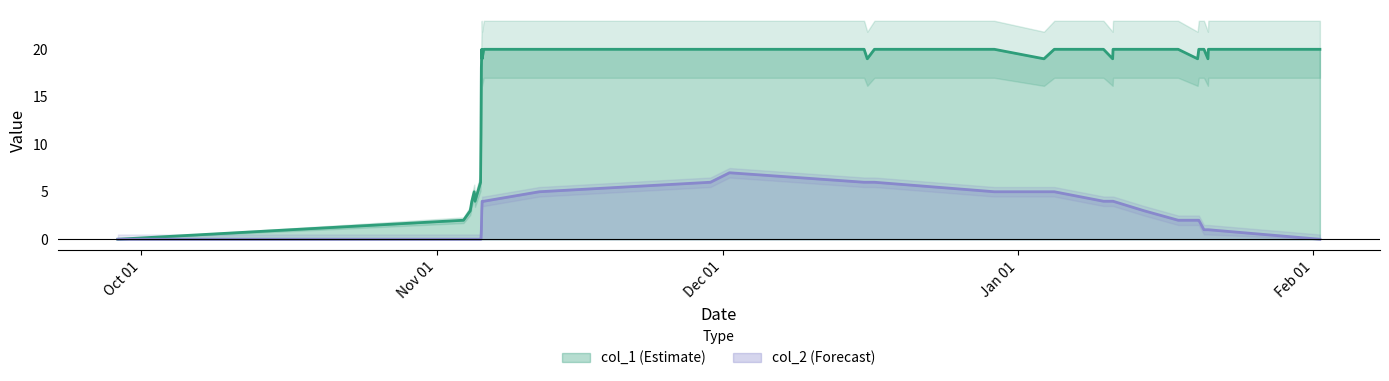

Is the value of col_1 at 24 greater than the value of col_2 at 5?

Yes